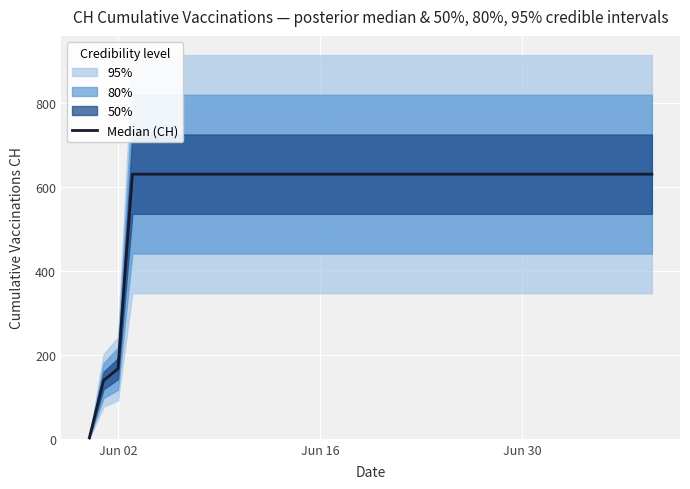

How many series are shown in this chart?

1